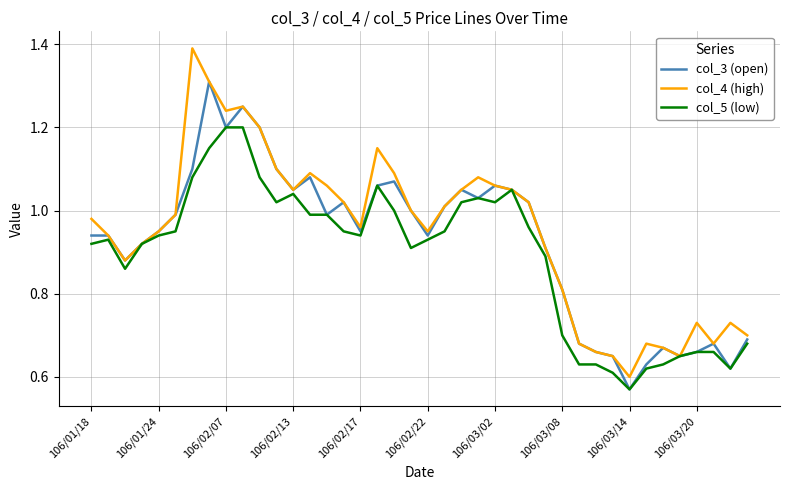

List the series in order of their peak value, highest first.

col_4 (high), col_3 (open), col_5 (low)